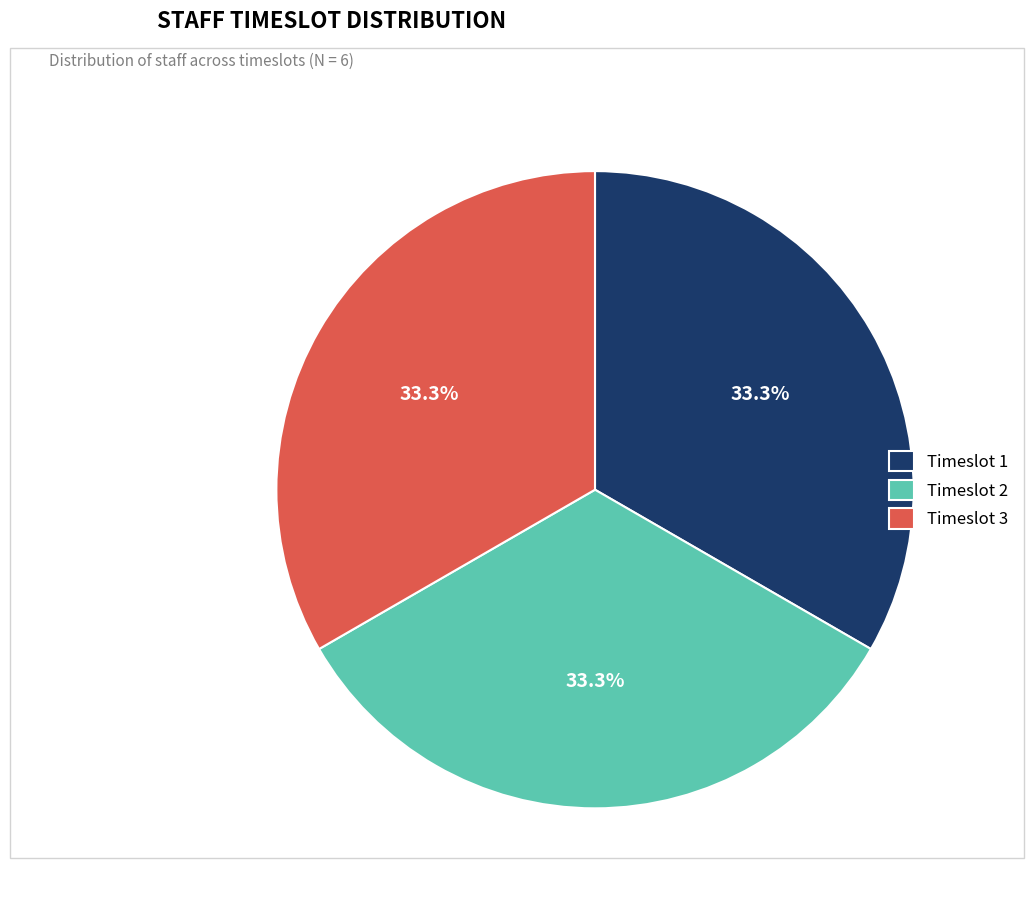

To the nearest percent, what is the average slice percentage?

33%